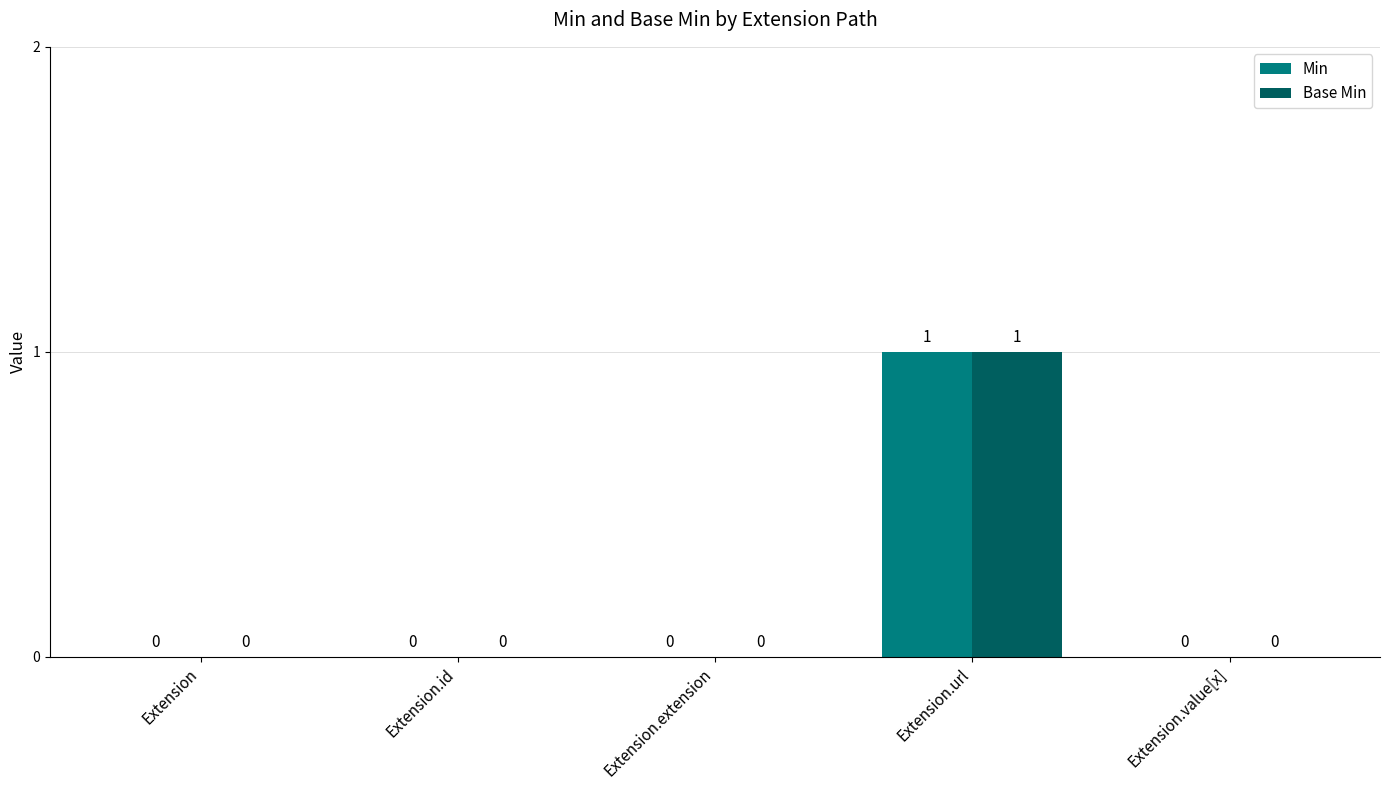

How many groups of bars are there?

5